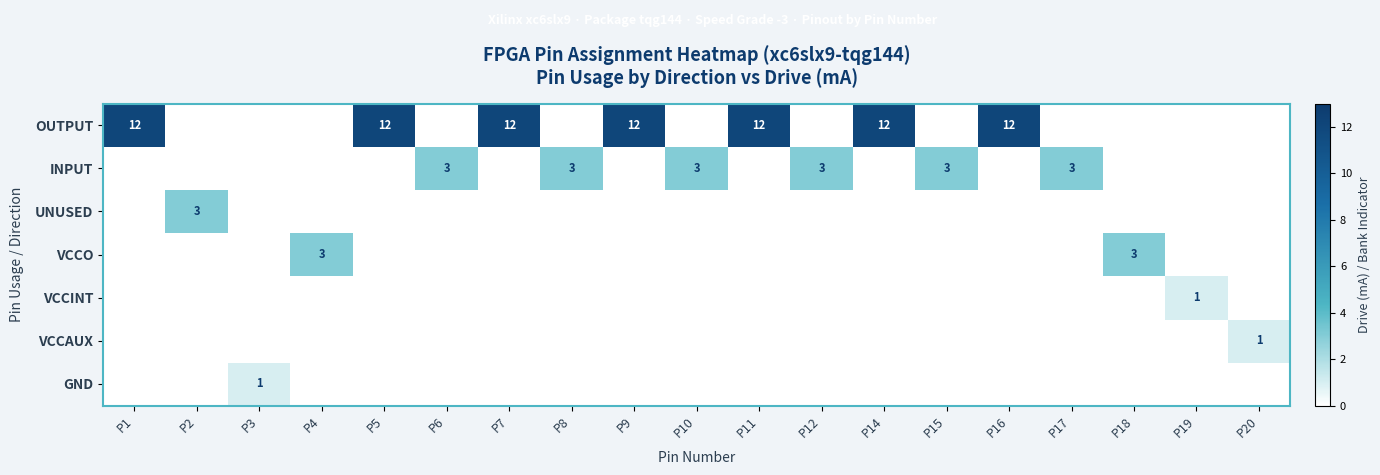

Is it true that INPUT equals 1 at P8?

False